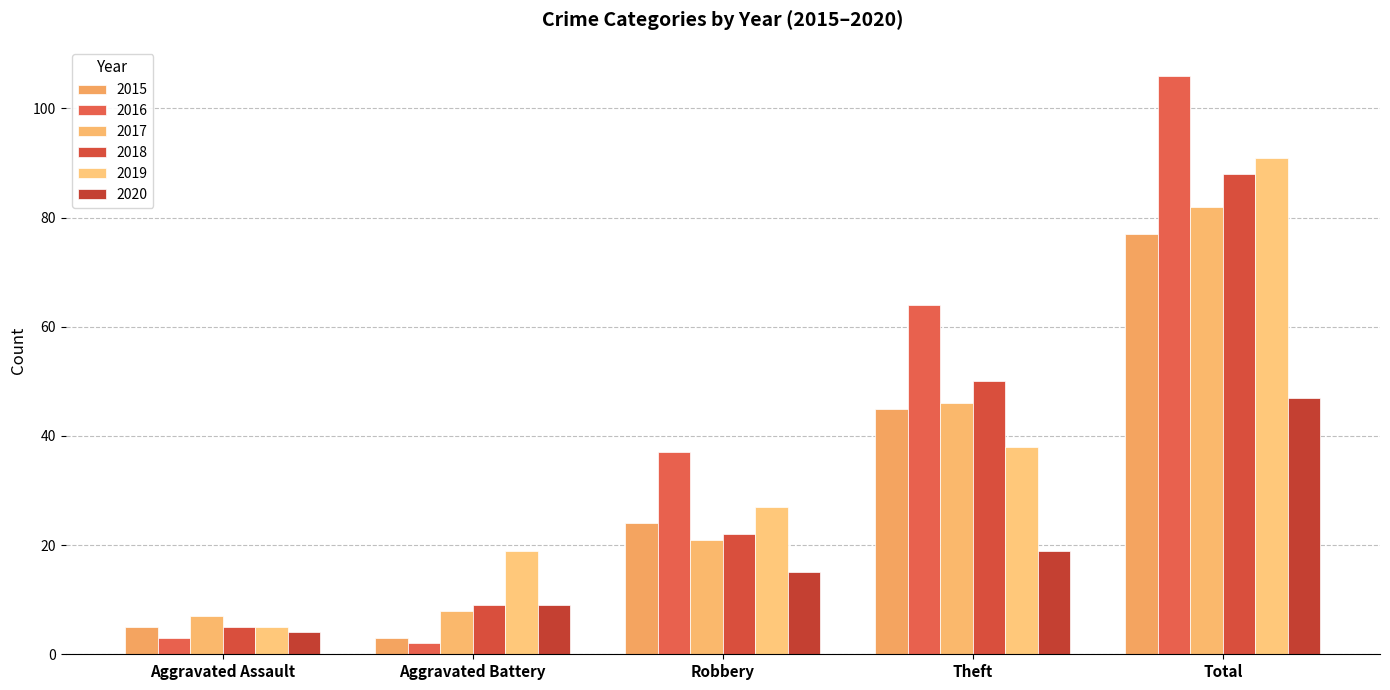

Reading left to right, what are all the values shown in this chart?

2015: 5	3	24	45	77
2016: 3	2	37	64	106
2017: 7	8	21	46	82
2018: 5	9	22	50	88
2019: 5	19	27	38	91
2020: 4	9	15	19	47